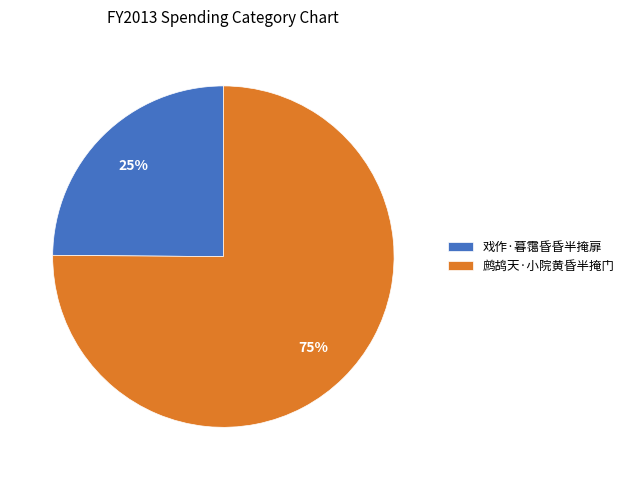

Combined, do 戏作·暮霭昏昏半掩扉 and 鹧鸪天·小院黄昏半掩门 account for over 50%?

Yes